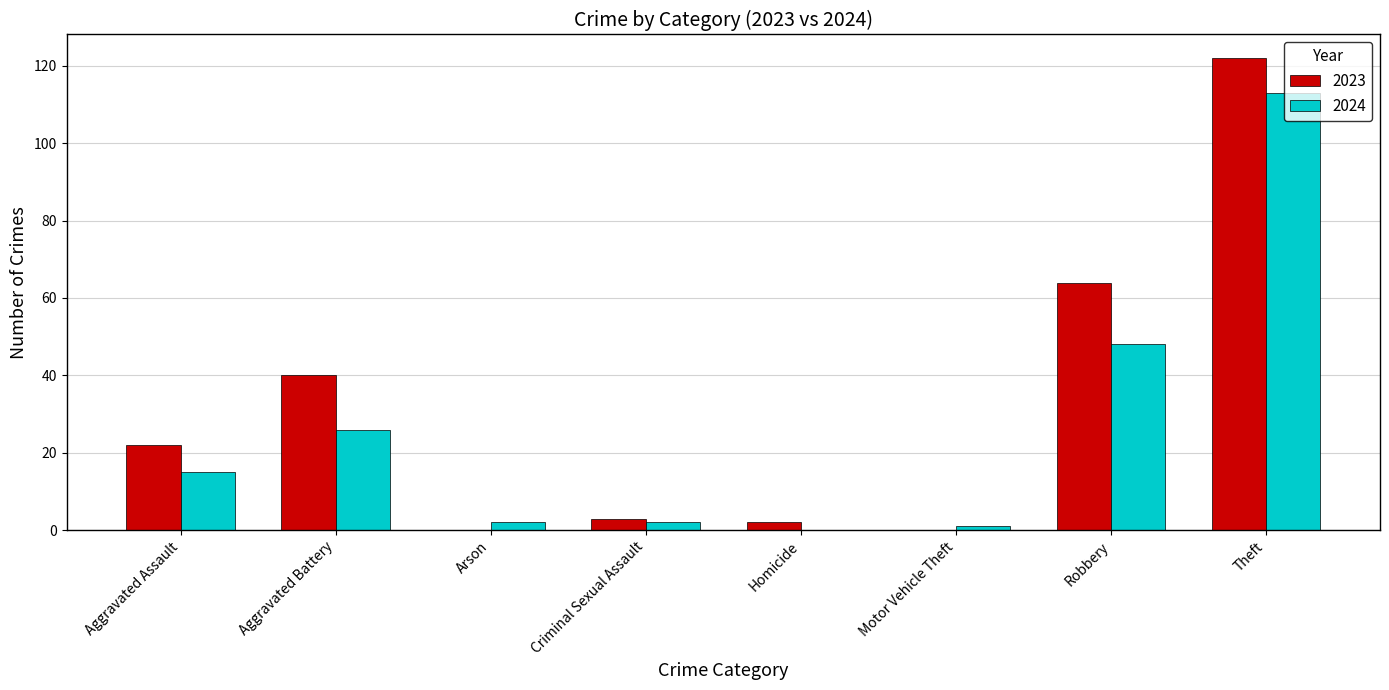

The 2023 series shows 0 at Arson. True or false?

True